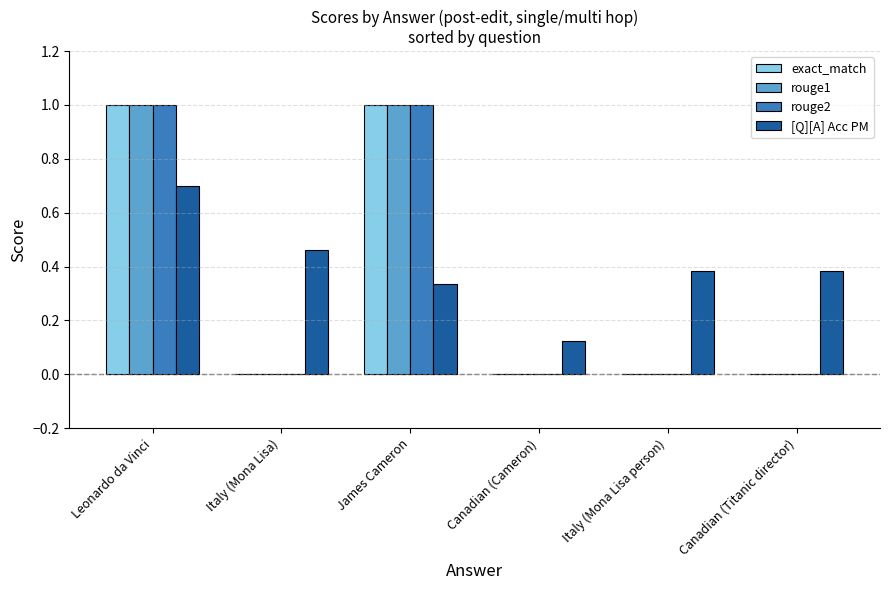

What are all the series names shown in the legend?

exact_match, rouge1, rouge2, [Q][A] Acc PM